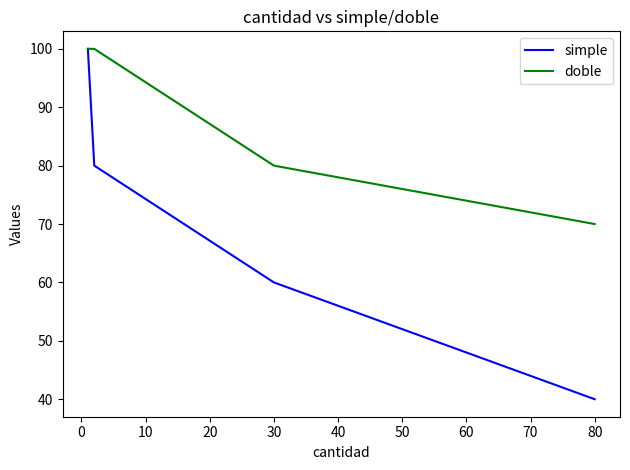

Reading left to right, transcribe all the data shown in this chart.

simple: 100	80	60	40
doble: 100	100	80	70